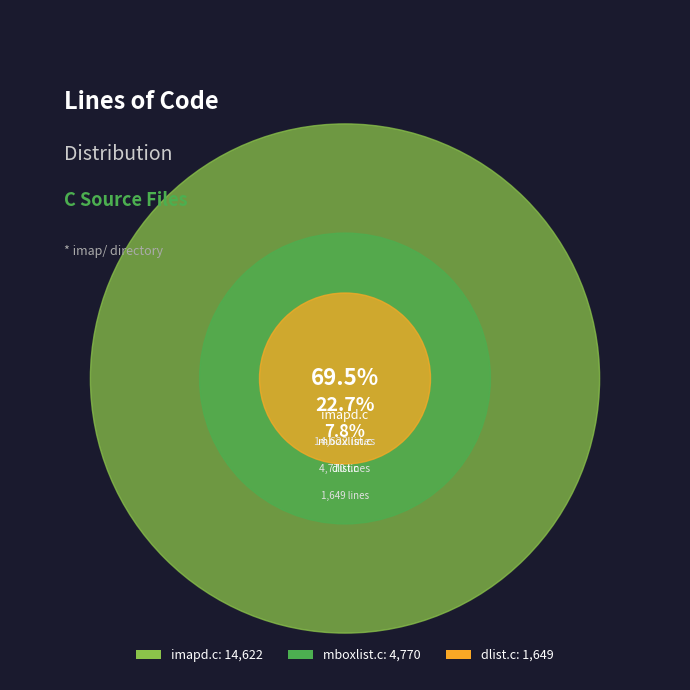

To the nearest percent, what is the average slice percentage?

33%